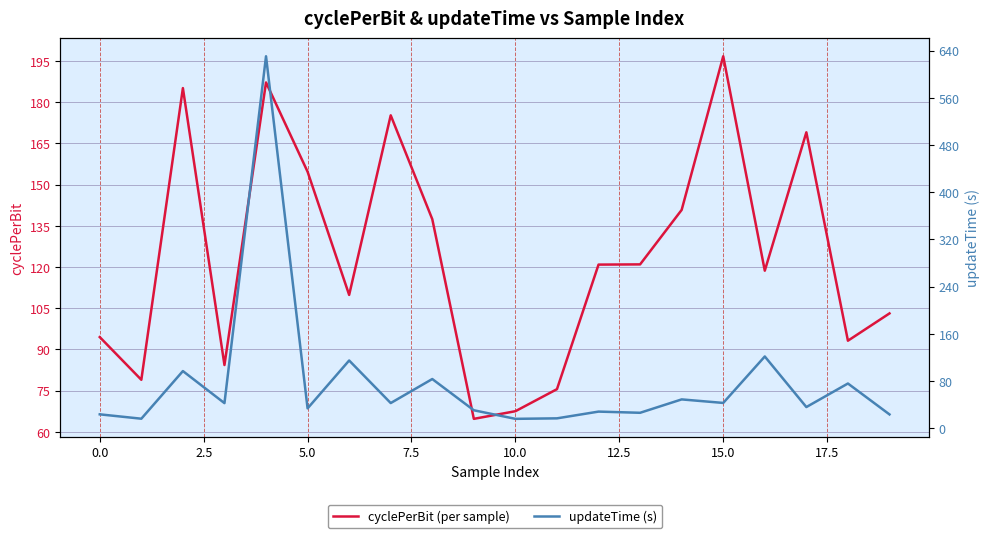

What is the difference between the second highest and second lowest values in the cyclePerBit (per sample) series?

119.7